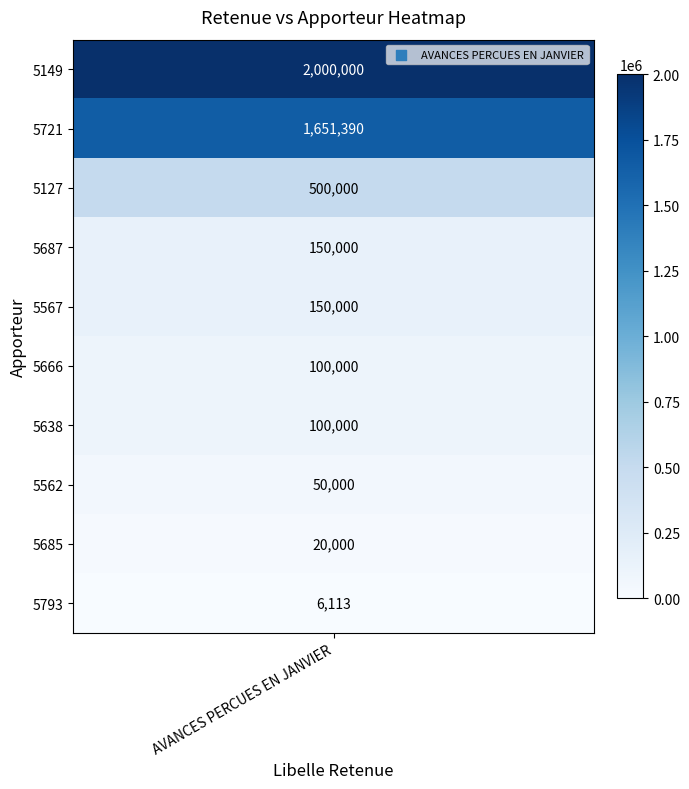

How many values exceed 0?

10